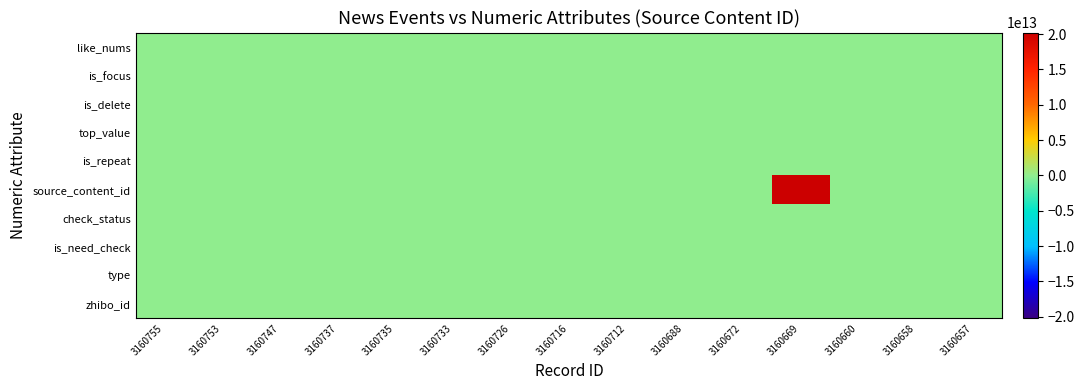

At how many categories does at least one series exceed 5434078953777?

1